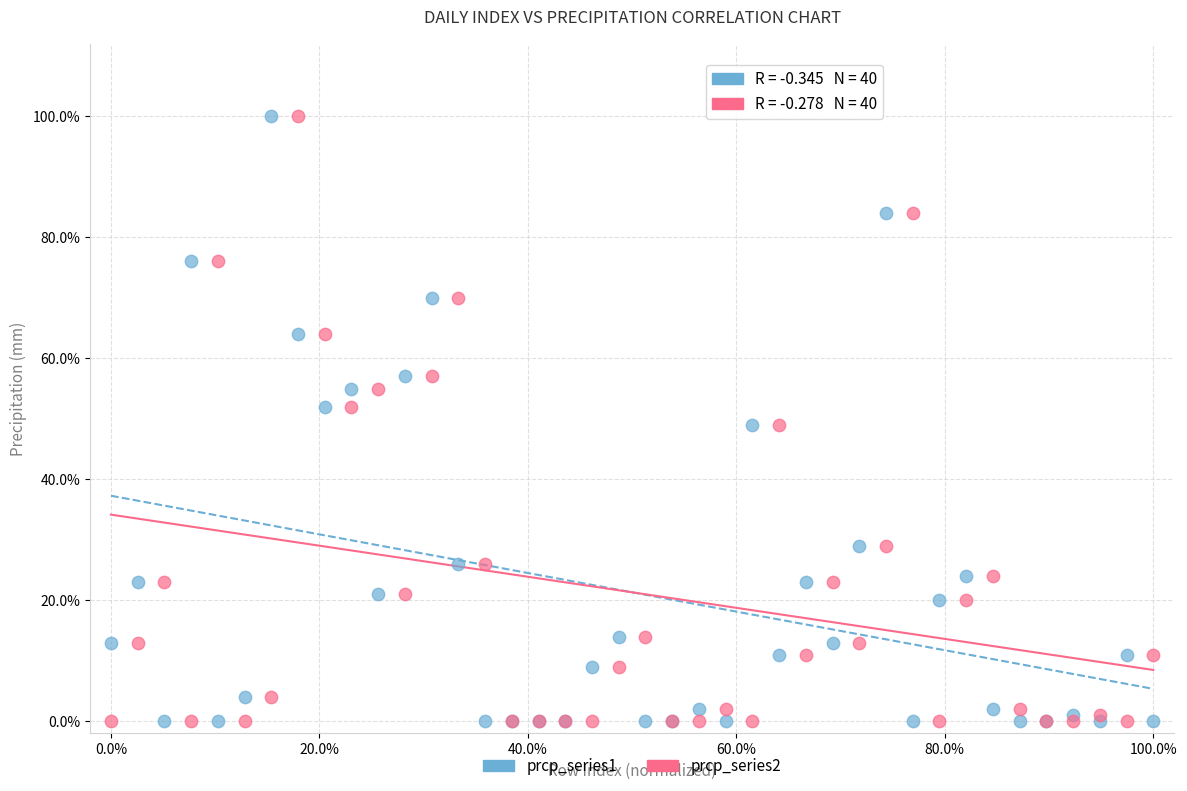

What are all the series names shown in the legend?

prcp_series1, prcp_series2